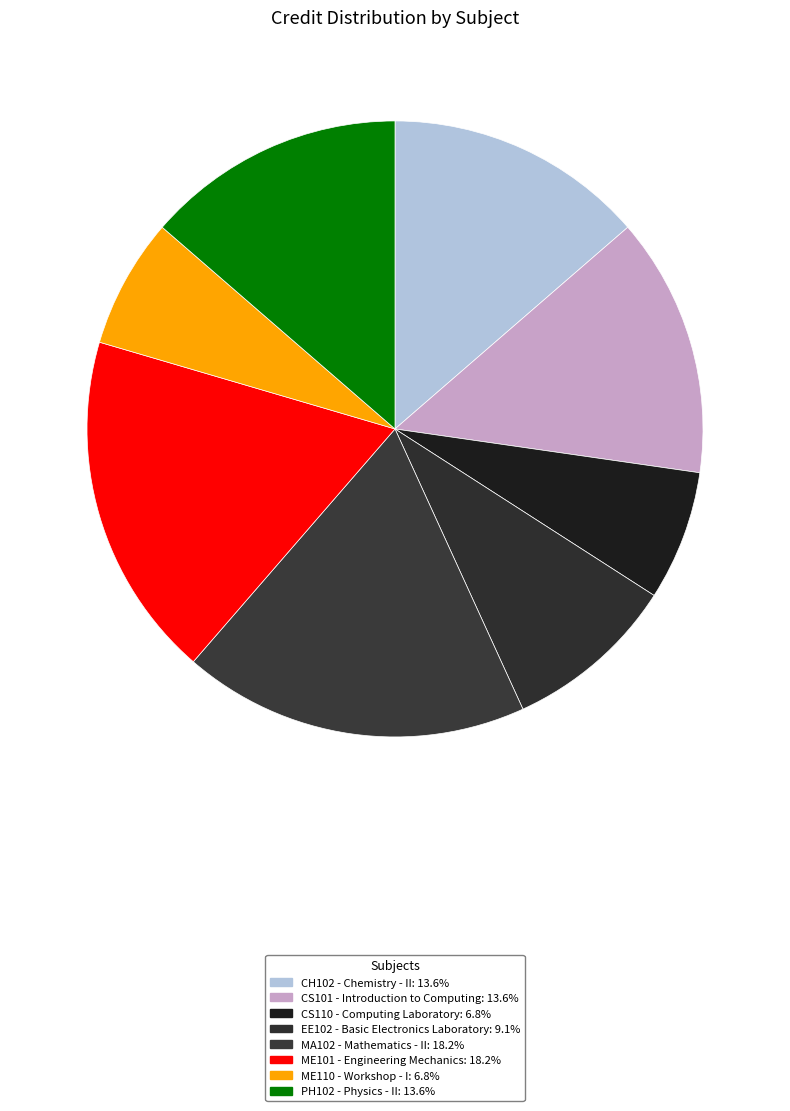

How many segments does this pie chart have?

8